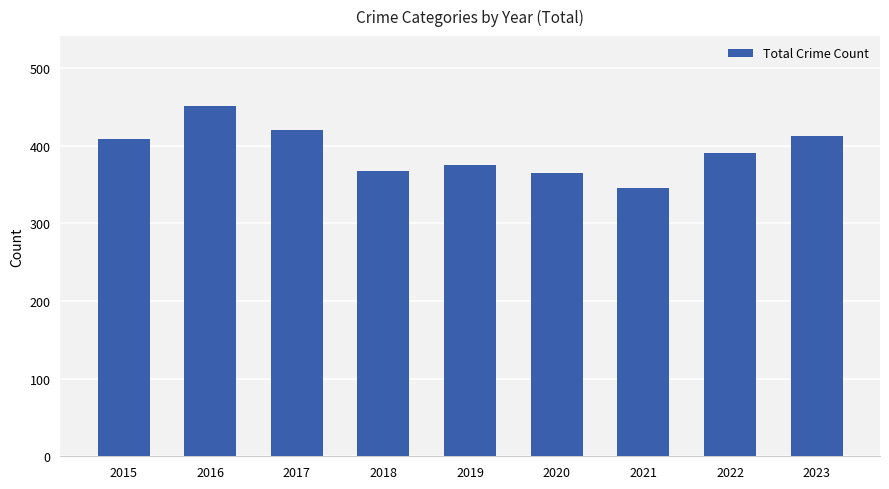

Reading left to right, list all the values displayed in this chart.

2015=409	2016=451	2017=420	2018=368	2019=375	2020=365	2021=345	2022=391	2023=413